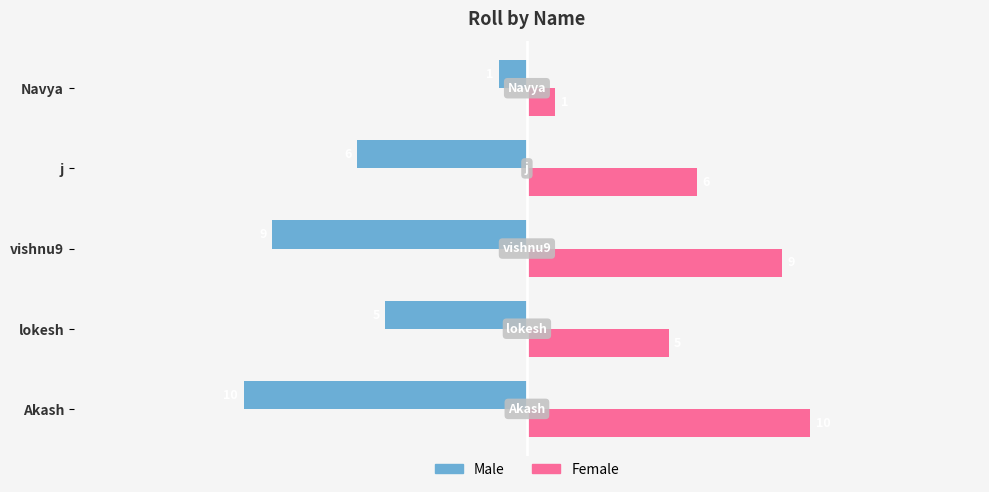

What is the average value of the Male series?

-6